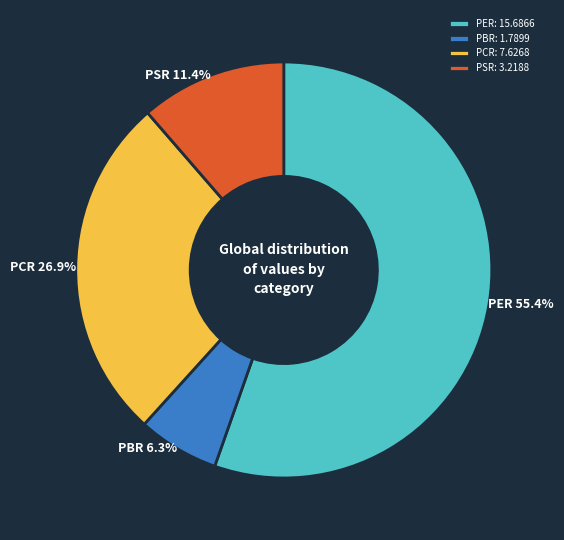

To the nearest percent, what percentage of the pie is PER?

55%